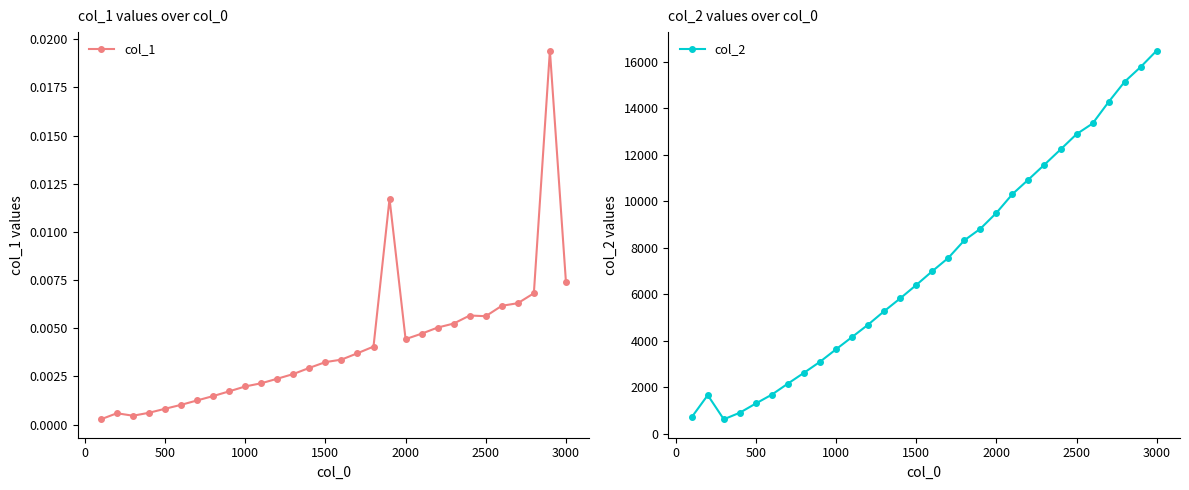

How many interior local valleys does the col_1 series have?

3